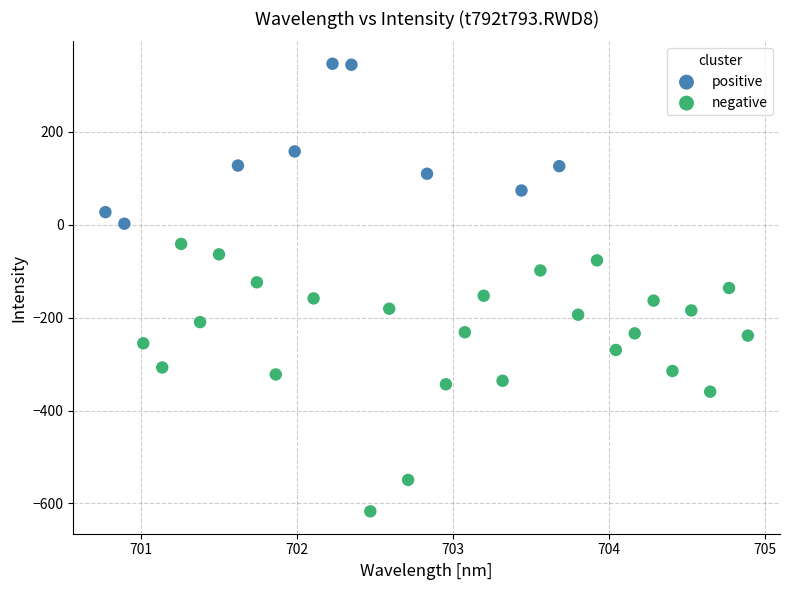

Which series reaches the maximum Y coordinate?

positive